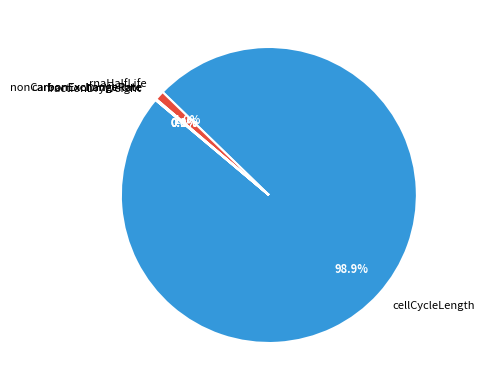

Which category accounts for the majority?

cellCycleLength